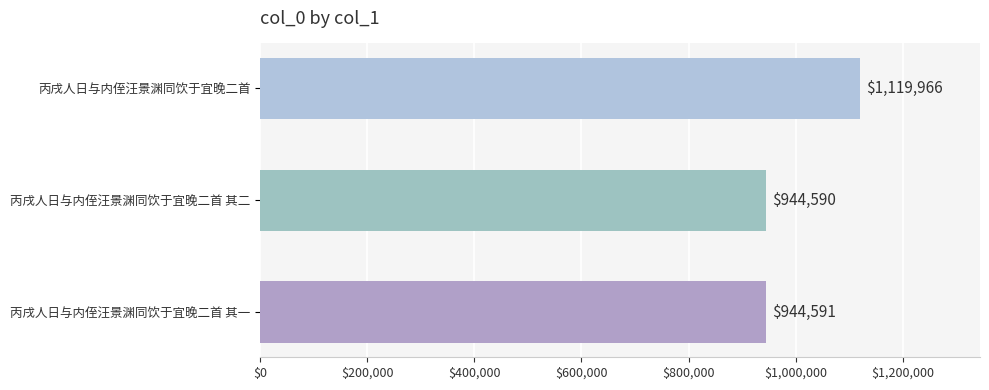

Rank the categories by value from lowest to highest.

丙戌人日与内侄汪景渊同饮于宜晚二首 其二, 丙戌人日与内侄汪景渊同饮于宜晚二首 其一, 丙戌人日与内侄汪景渊同饮于宜晚二首